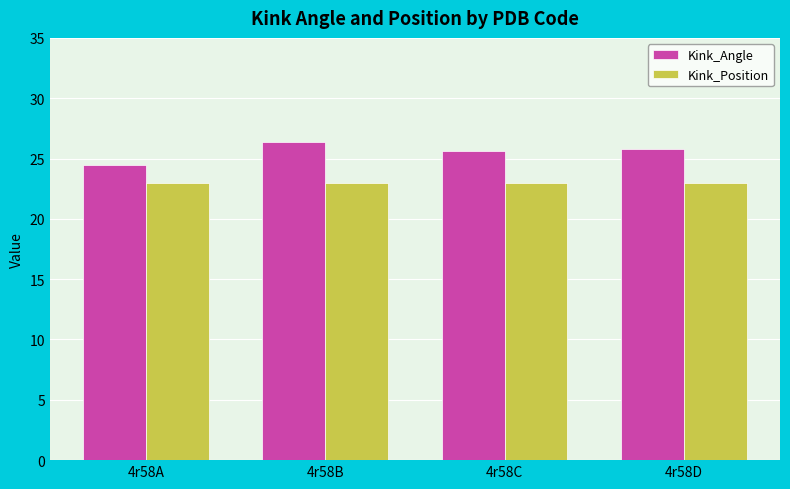

What value does the Kink_Position series have at 4r58A?

23.0